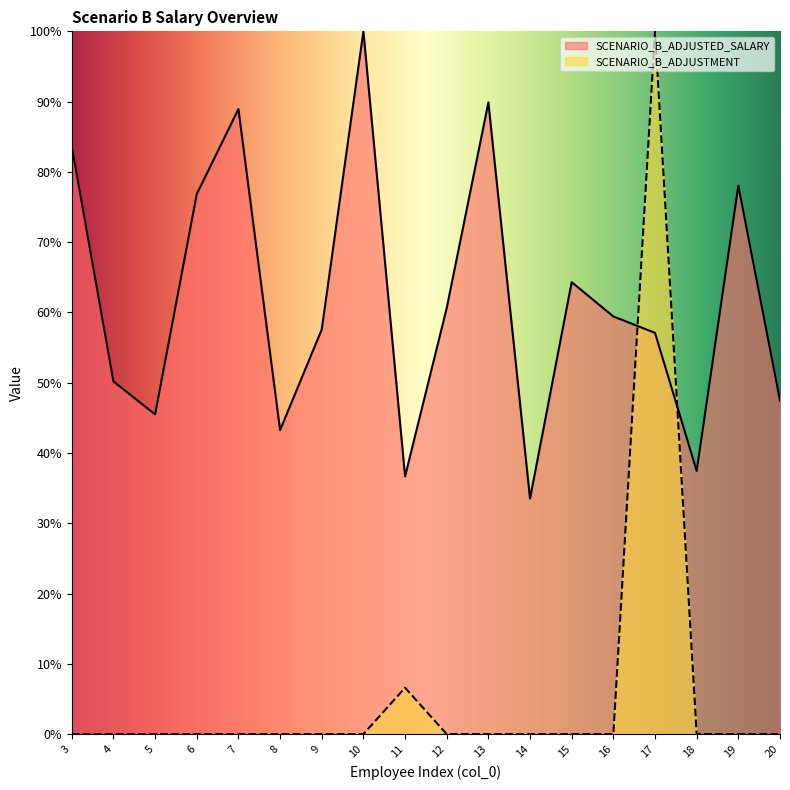

At which category is the sum across all series the highest?

17